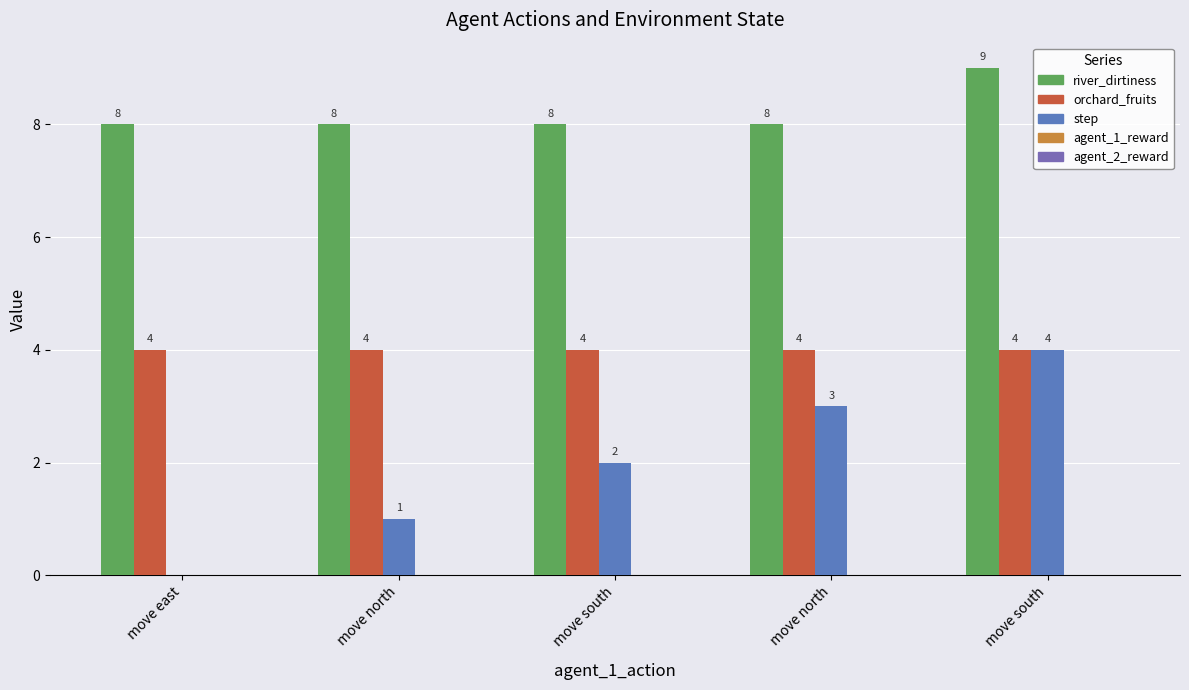

At how many categories does at least one series exceed 7?

5